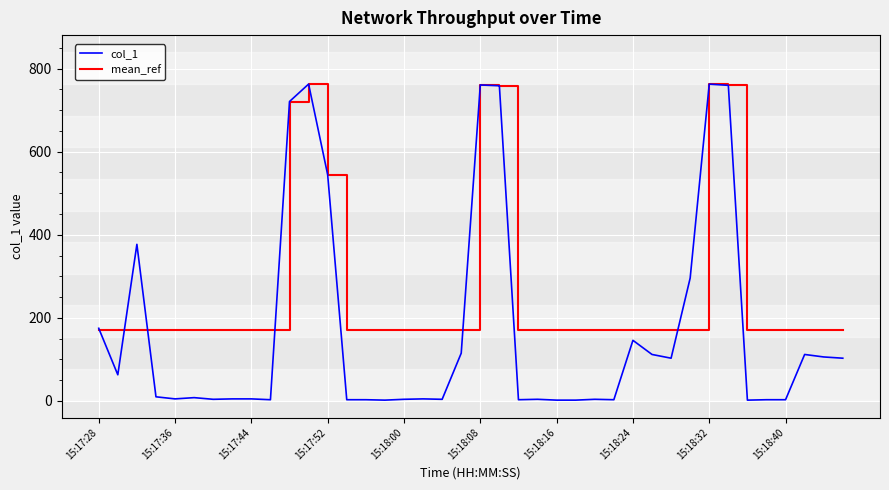

Which series has the largest total across all categories?

mean_ref